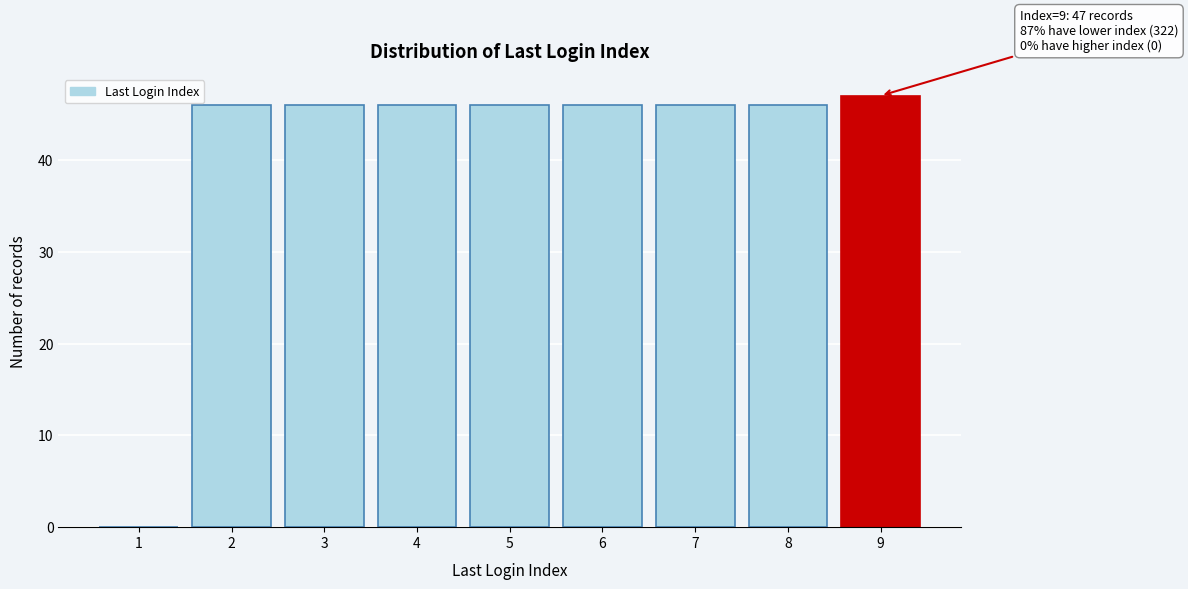

Reading left to right, transcribe all the data shown in this chart.

1=0	2=46	3=46	4=46	5=46	6=46	7=46	8=46	9=47